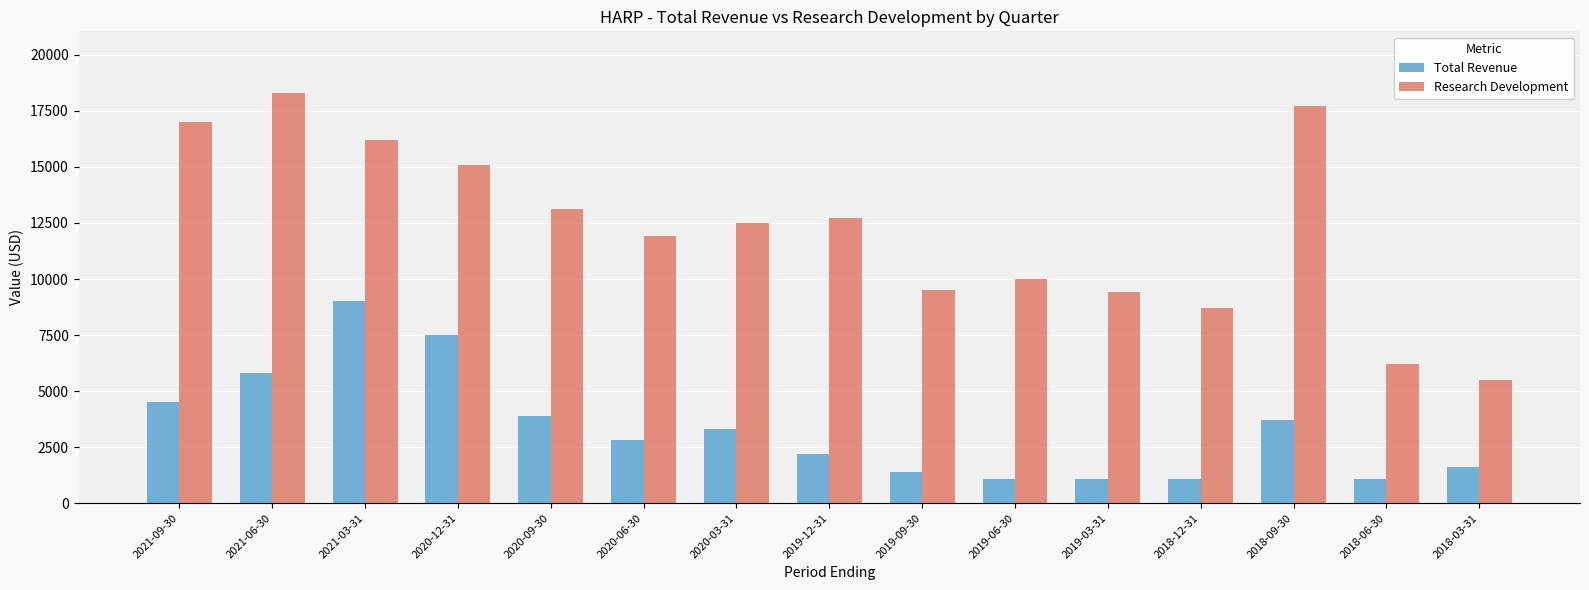

The Research Development series shows 11576 at 2018-09-30. True or false?

False